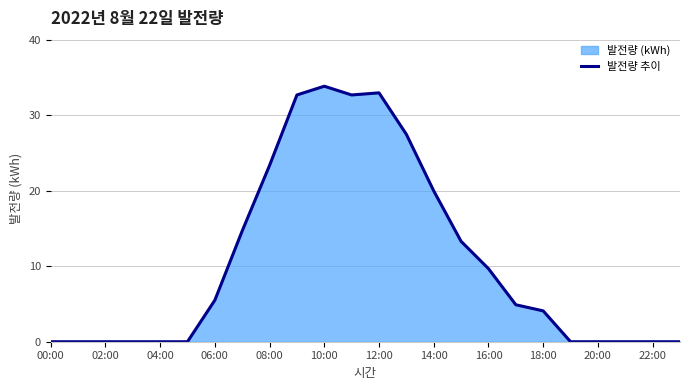

True or false: there are more than 1 points higher than both neighbors.

True